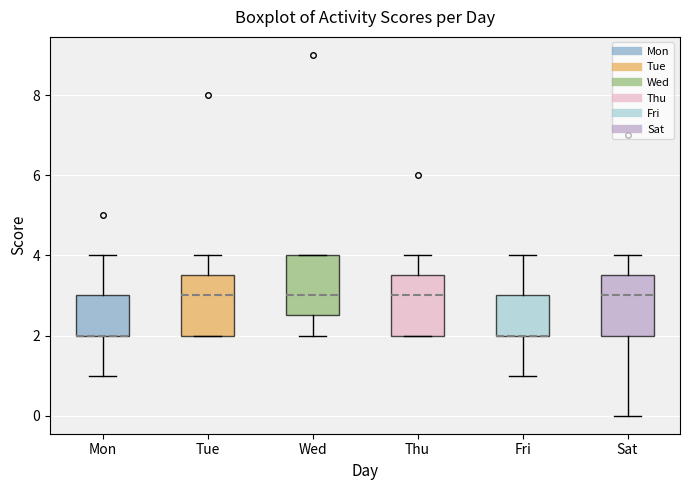

Where is the upper edge of the box for Sat on the y-axis? The values are not printed on the chart, so give them approximately, as read against the axis.

3.6